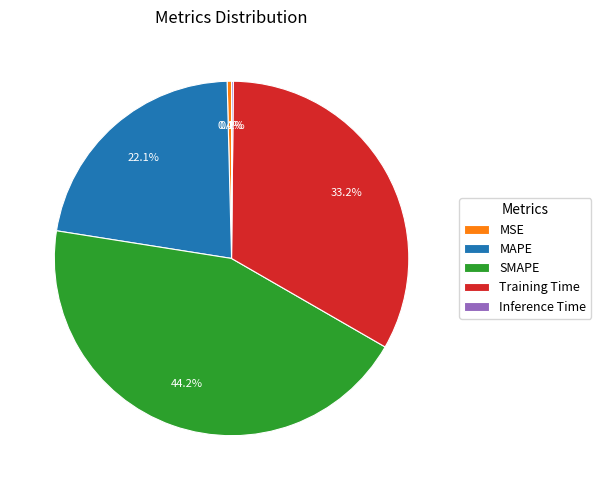

Is SMAPE the majority of the pie?

No